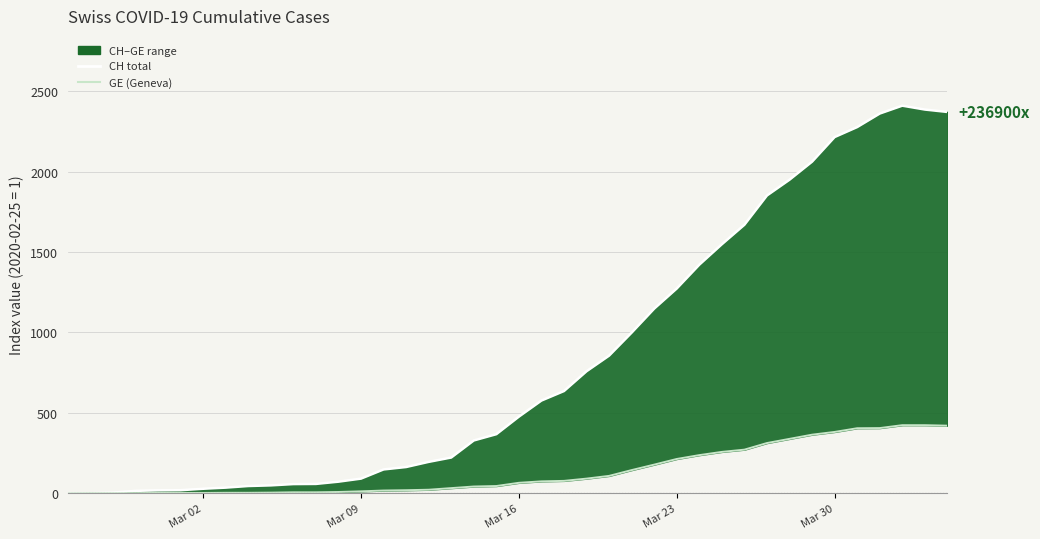

True or false: CH (total) and GE (Geneva) cross at least once.

False